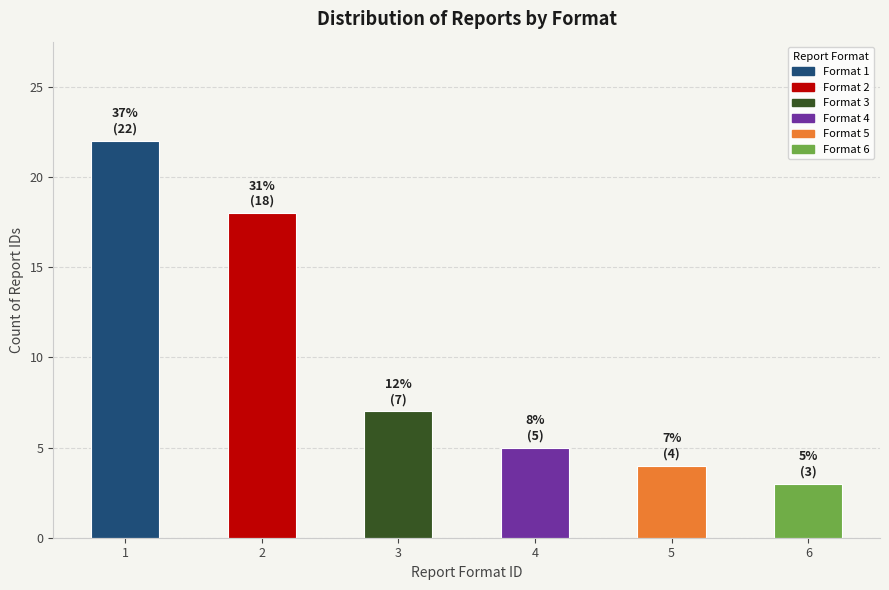

What is the maximum value shown in the chart?

22